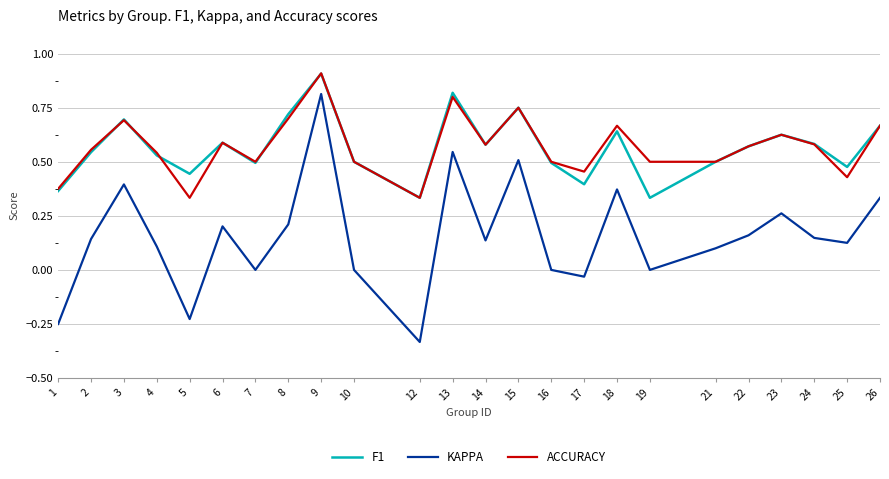

Between 8 and 9, which series saw the biggest shift?

KAPPA